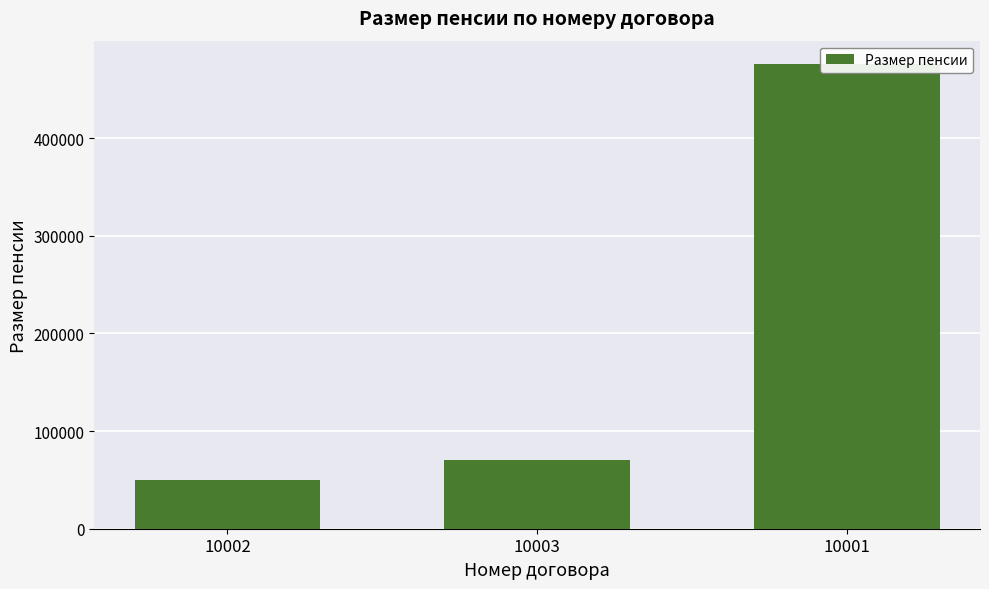

What is the smallest value displayed?

50000.0